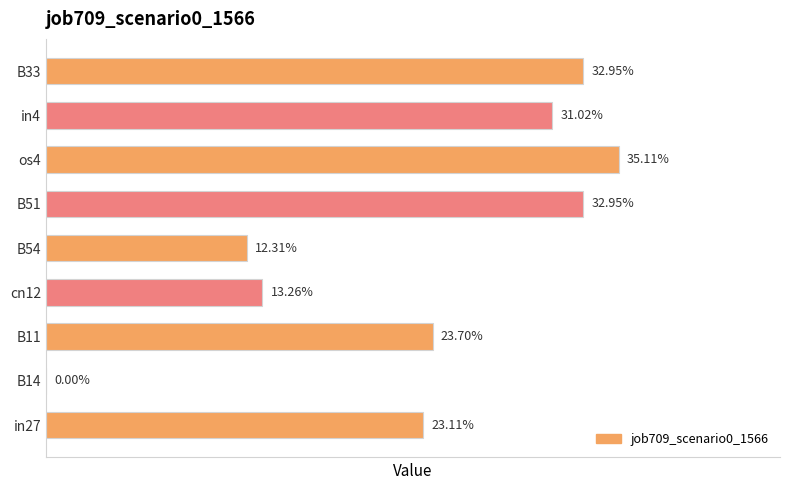

Does the chart contain stacked bars?

No